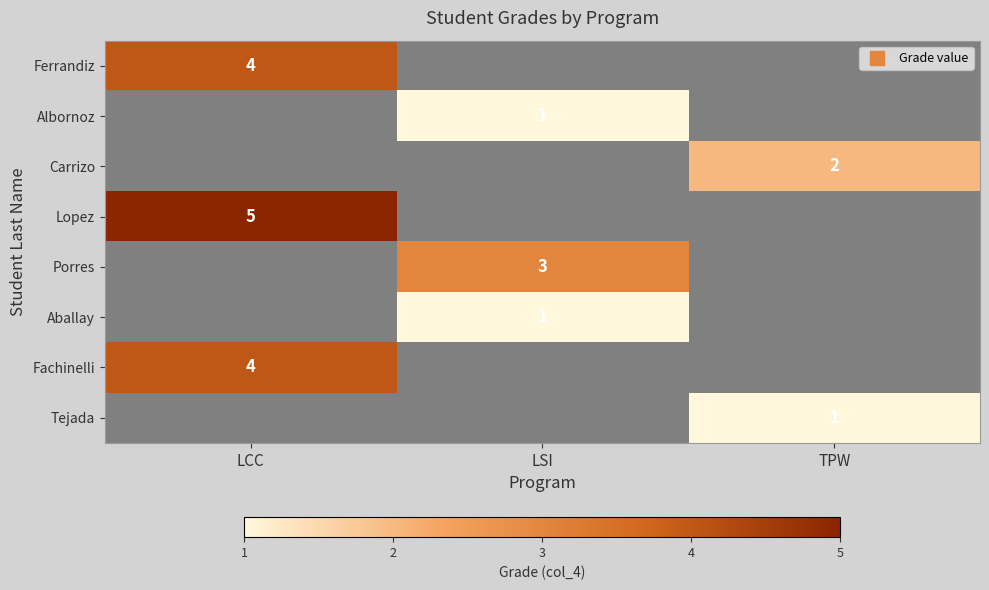

Rank the categories by Tejada value from lowest to highest.

LCC, LSI, TPW